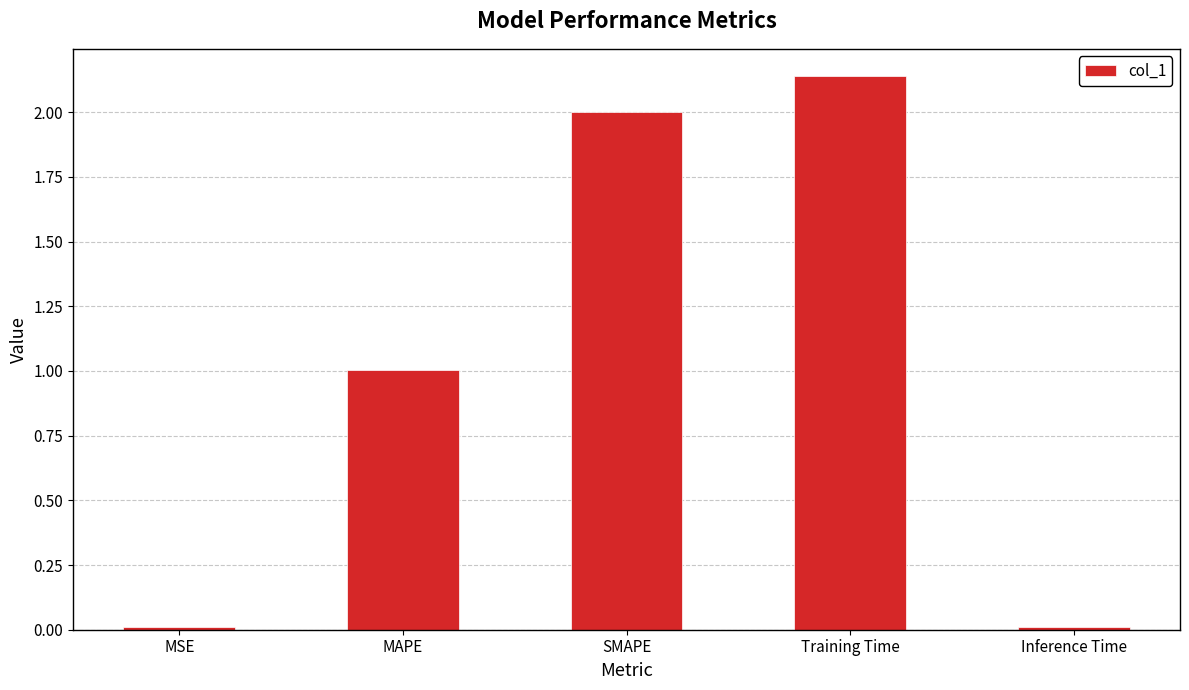

At which label does the data first exceed 1?

MAPE